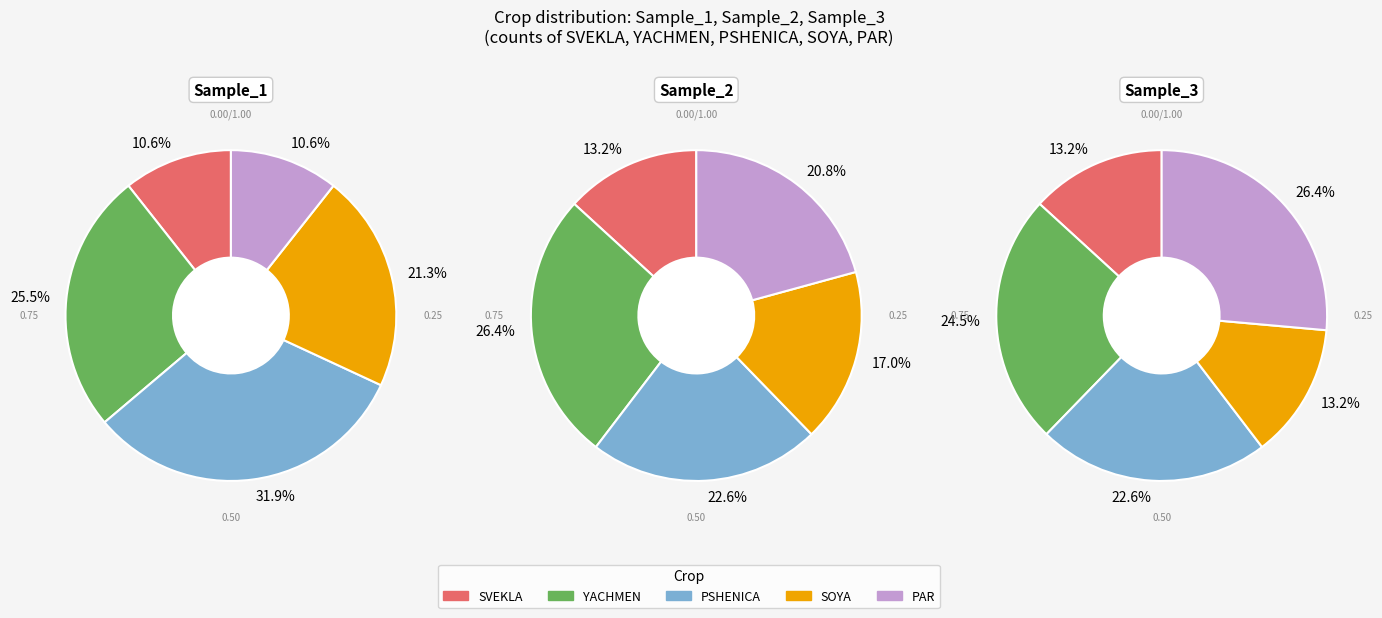

Is it true that PSHENICA is 17% of the pie?

False